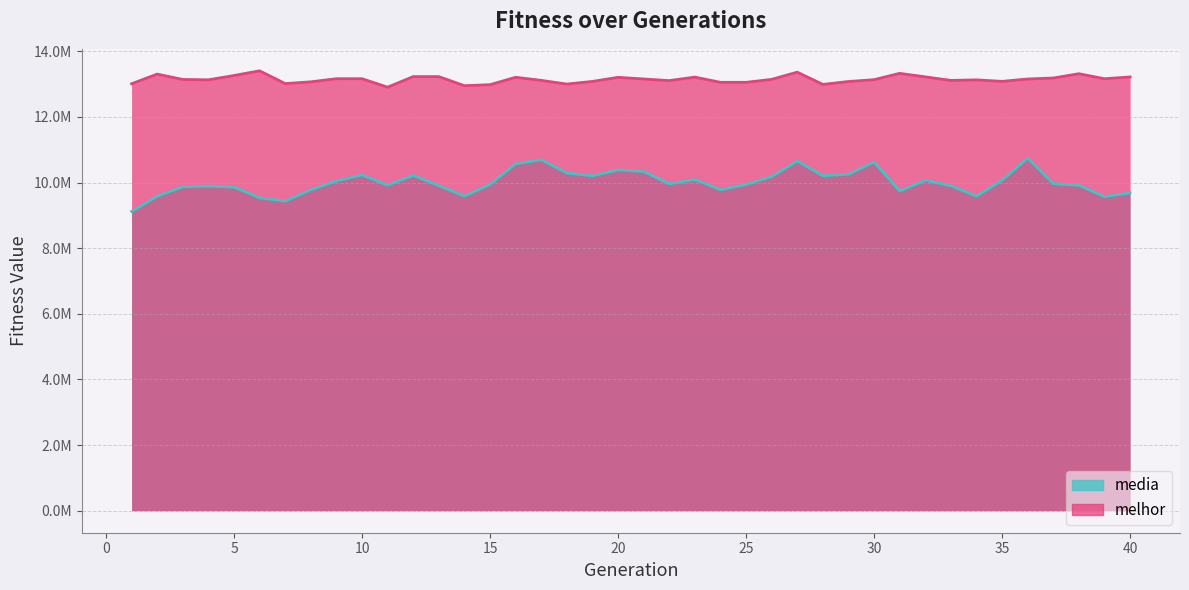

Where is the first local maximum for media?

4